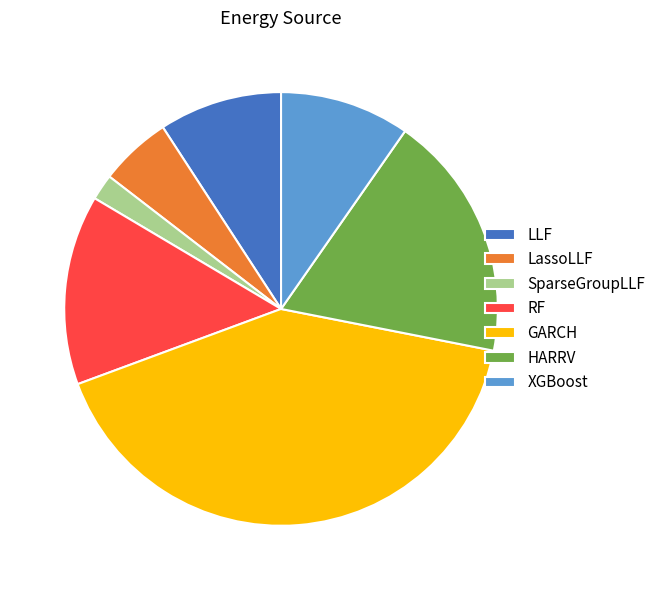

Count the number of slices in the pie.

7